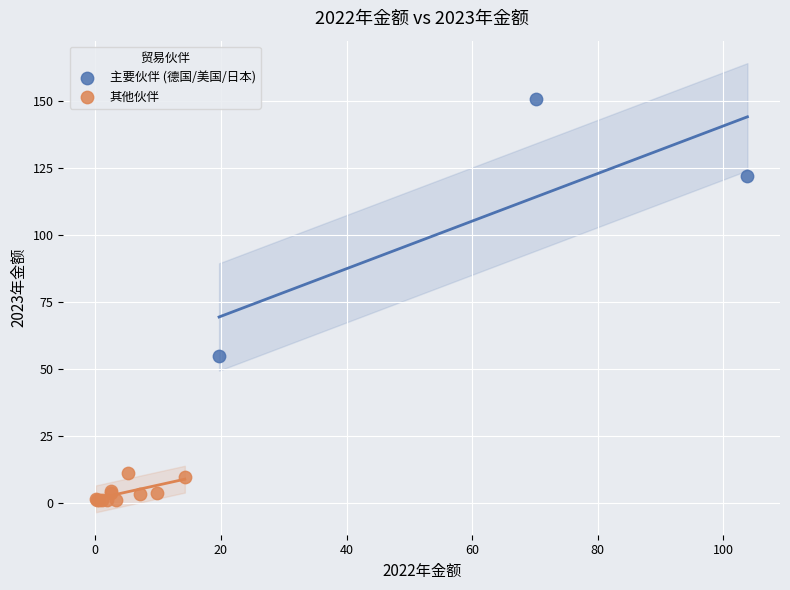

Which series reaches the maximum Y coordinate?

主要伙伴 (德国/美国/日本)